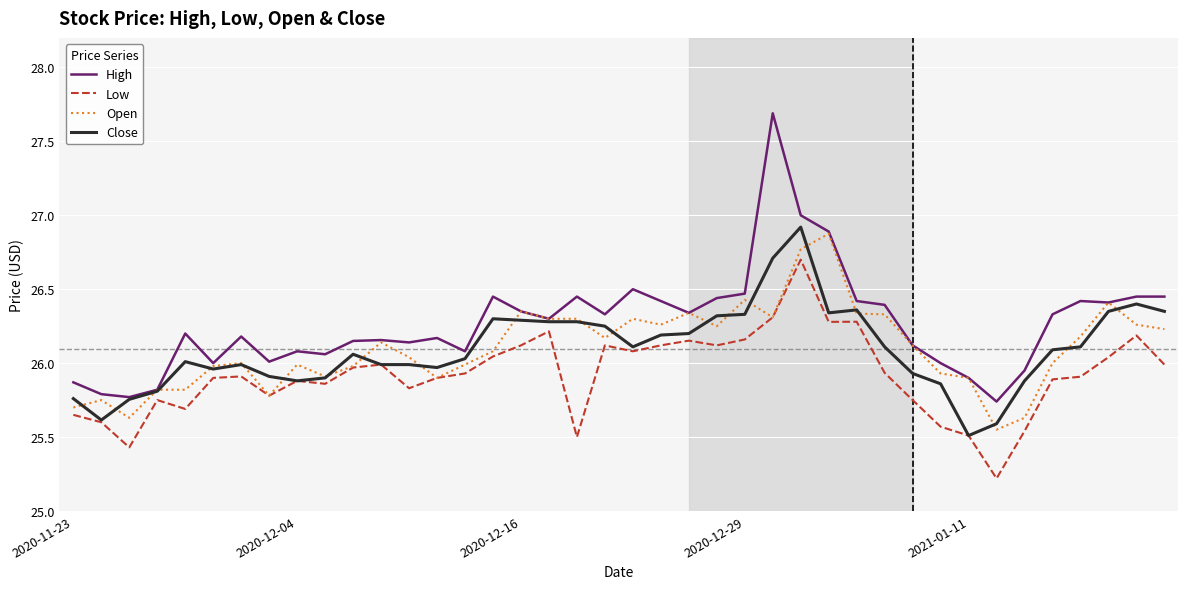

True or false: High and Low intersect in this chart.

False